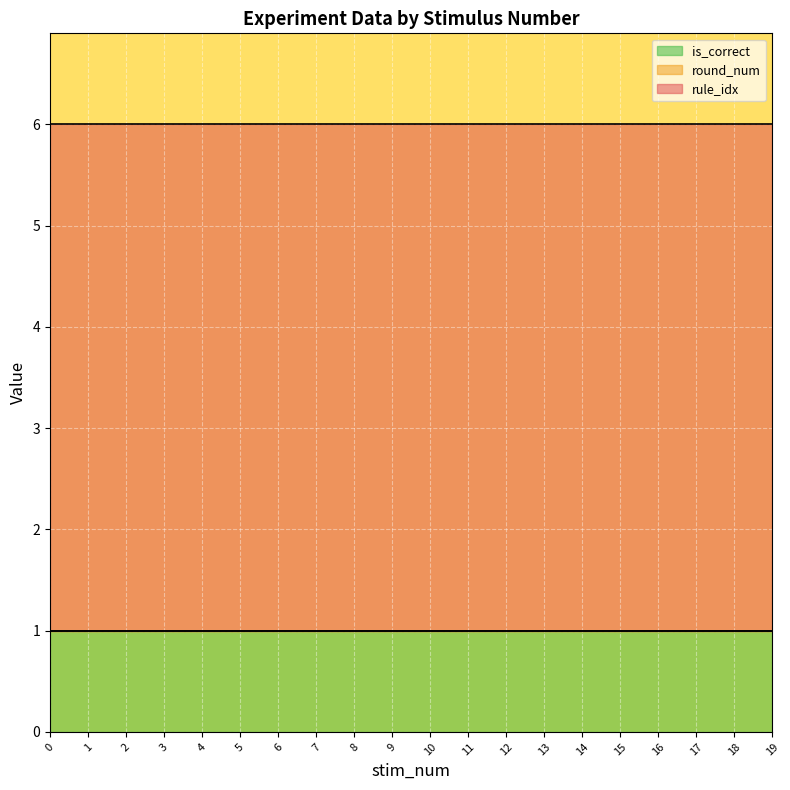

What value does the is_correct series have at 10?

1